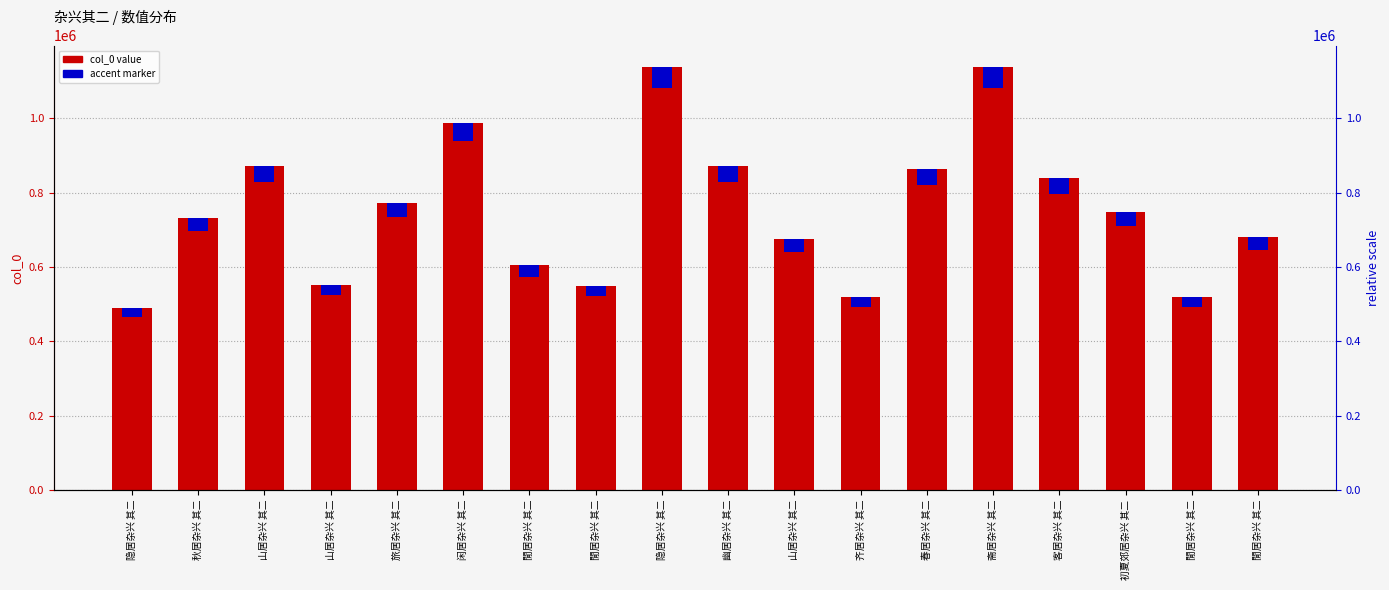

What is the spread (max minus min) of values at 山居杂兴 其二?

828590.9